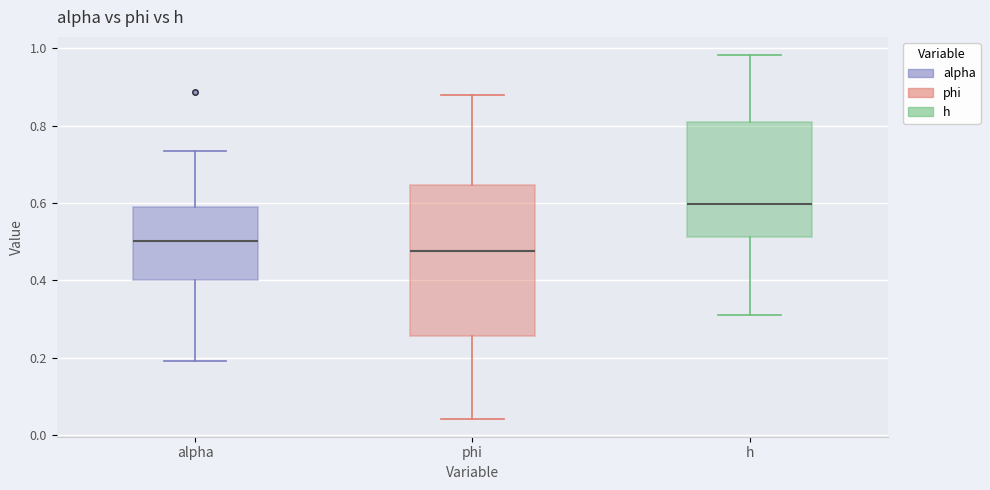

Reading left to right, read every box against the y-axis: the position of its median line, the range the box covers, and the ends of its whiskers. The values are not printed on the chart, so give them approximately, as read against the axis.

alpha: median 0.50, box 0.40 to 0.58, whiskers 0.20 to 0.74
phi: median 0.48, box 0.26 to 0.64, whiskers 0.04 to 0.88
h: median 0.60, box 0.52 to 0.80, whiskers 0.32 to 0.98